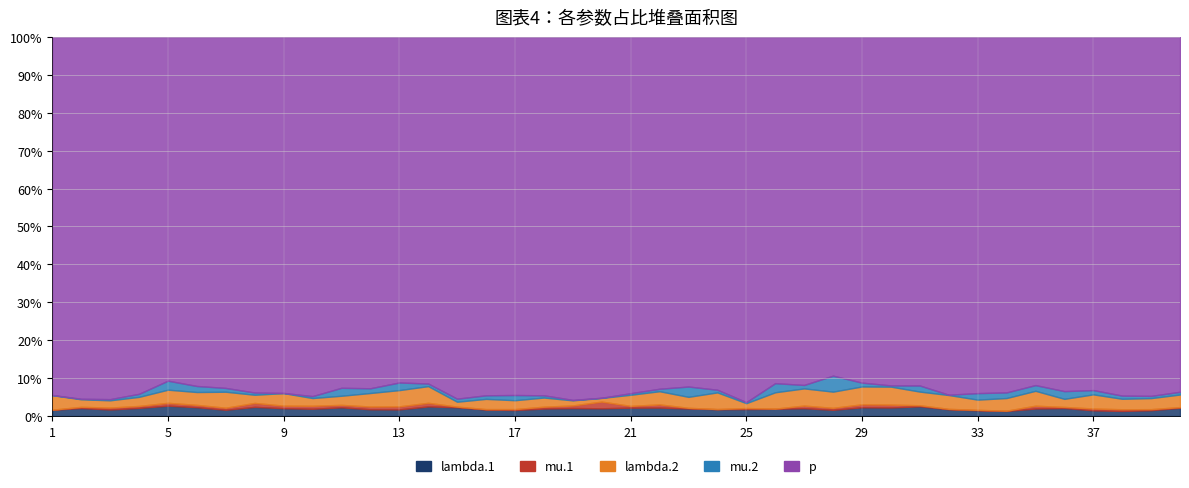

What are all the series names shown in the legend?

lambda.1, mu.1, lambda.2, mu.2, p